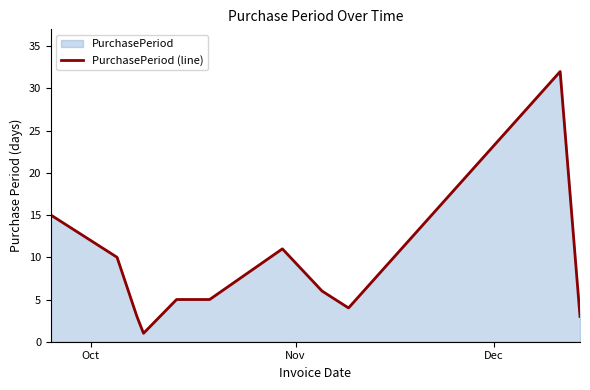

What is the difference between the maximum and minimum values?

31